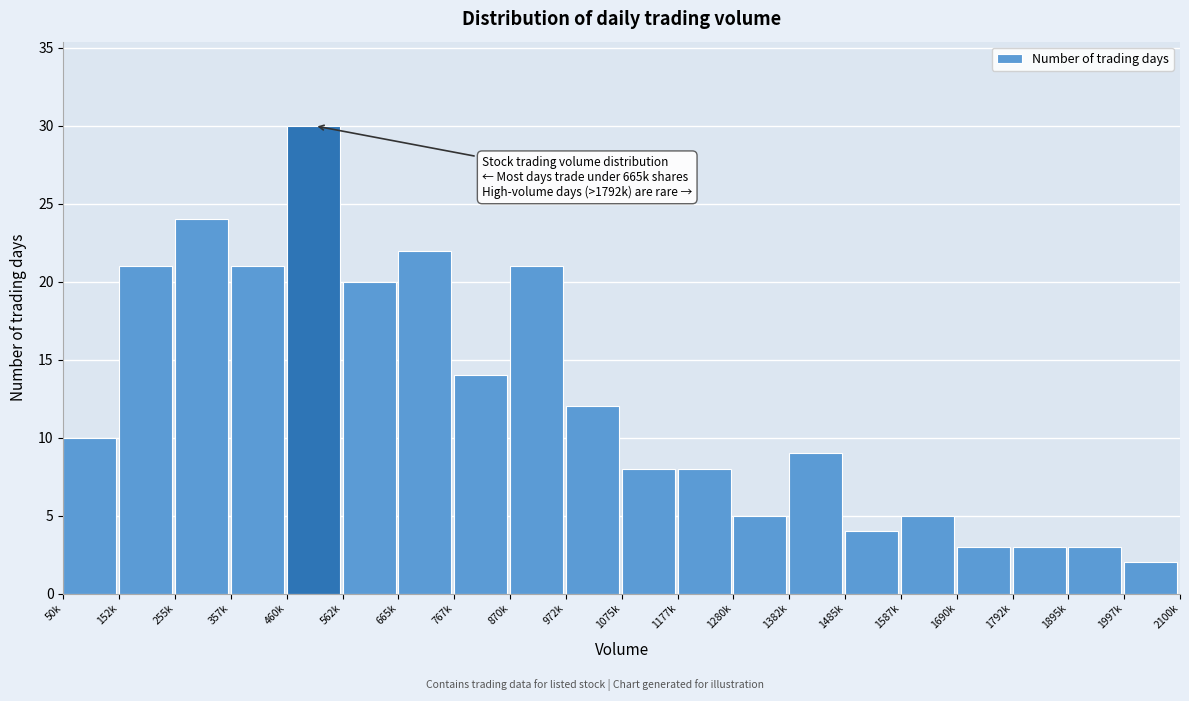

Reading right to left, extract all data points from this chart.

2	3	3	3	5	4	9	5	8	8	12	21	14	22	20	30	21	24	21	10